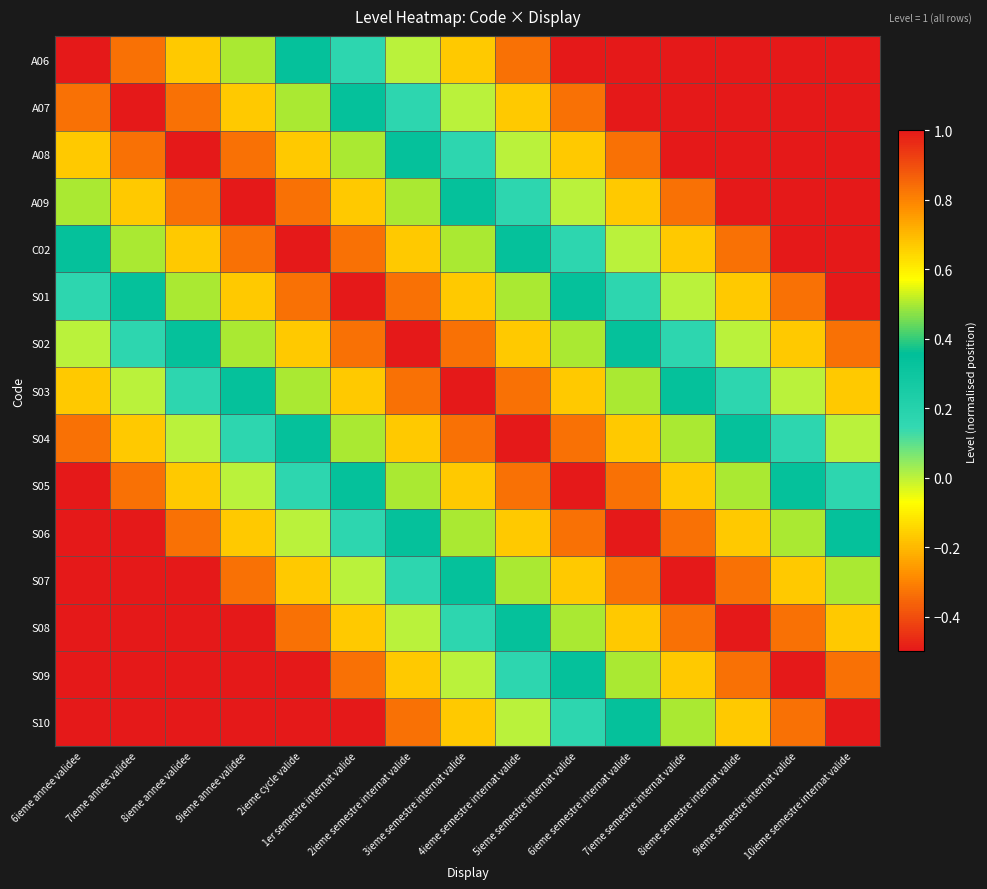

Count the number of categories in the chart.

15